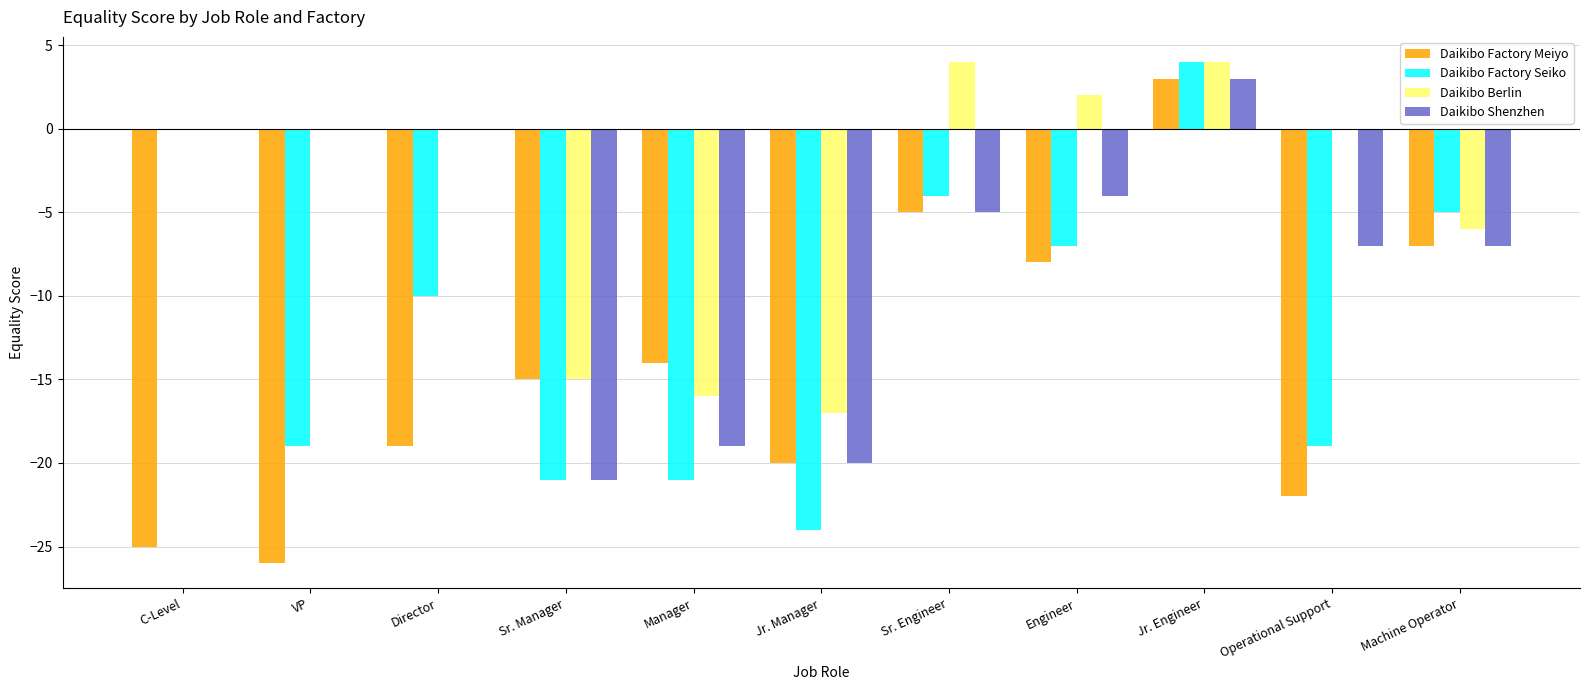

Are the bars grouped side by side (vs. stacked)?

Yes